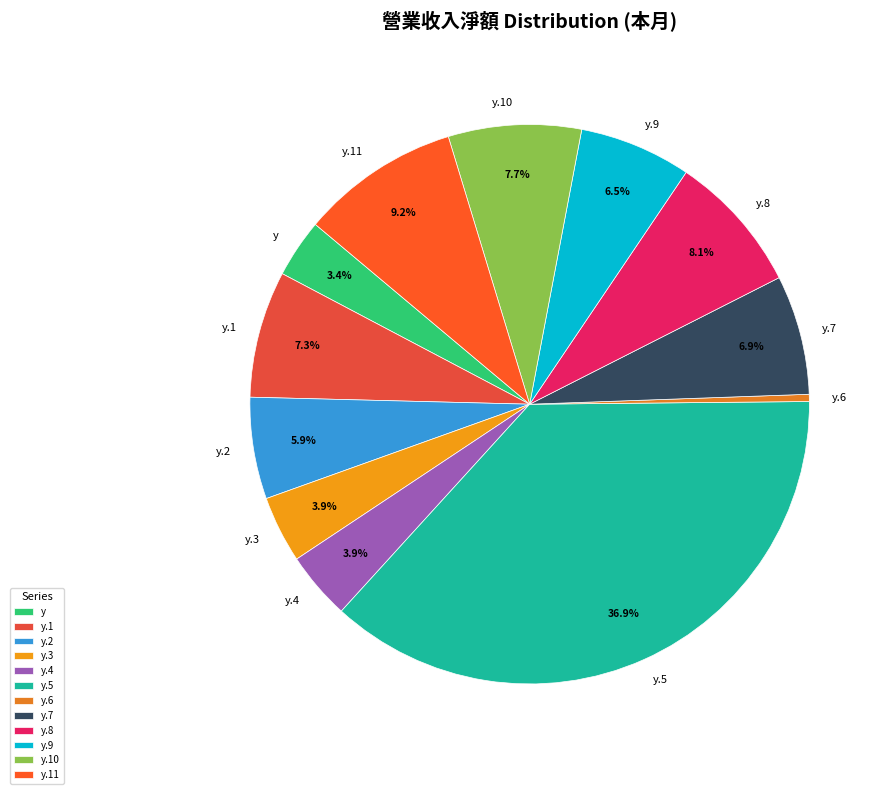

Which category has the smallest portion of the pie?

y.6